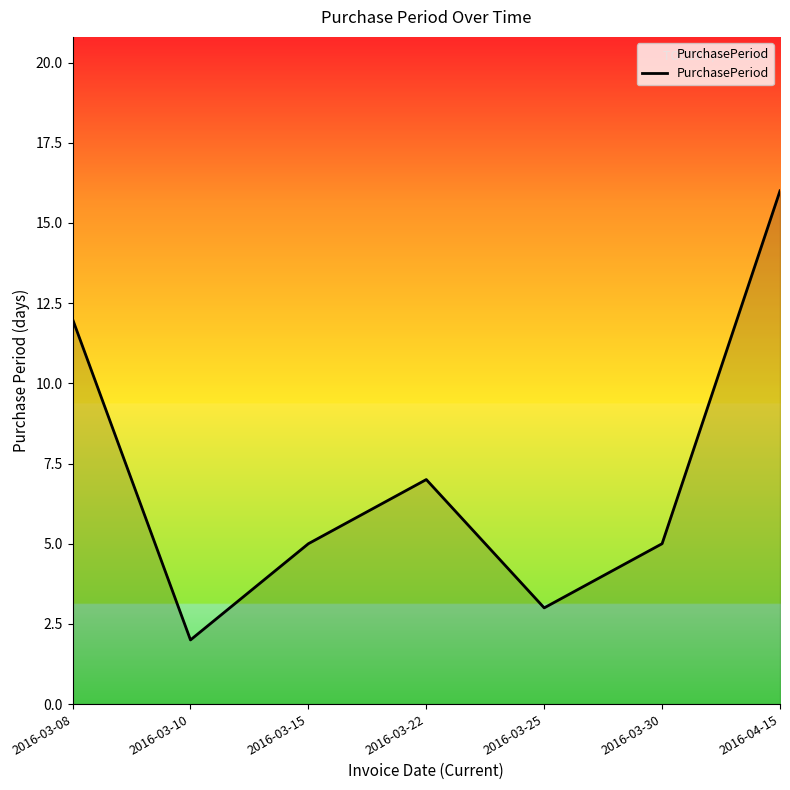

Approximately how many times larger is the value at 2016-03-30 compared to 2016-03-08?

0.4